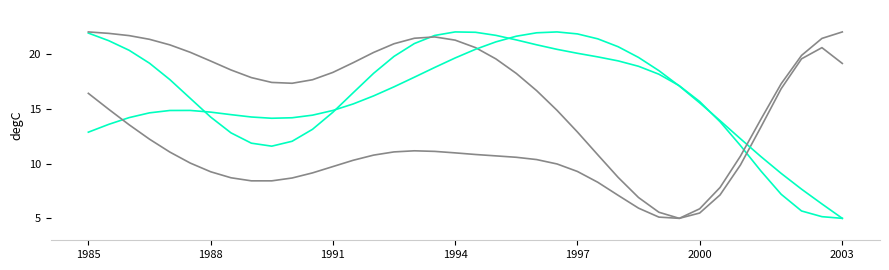

Does the chart have visible grid lines?

No